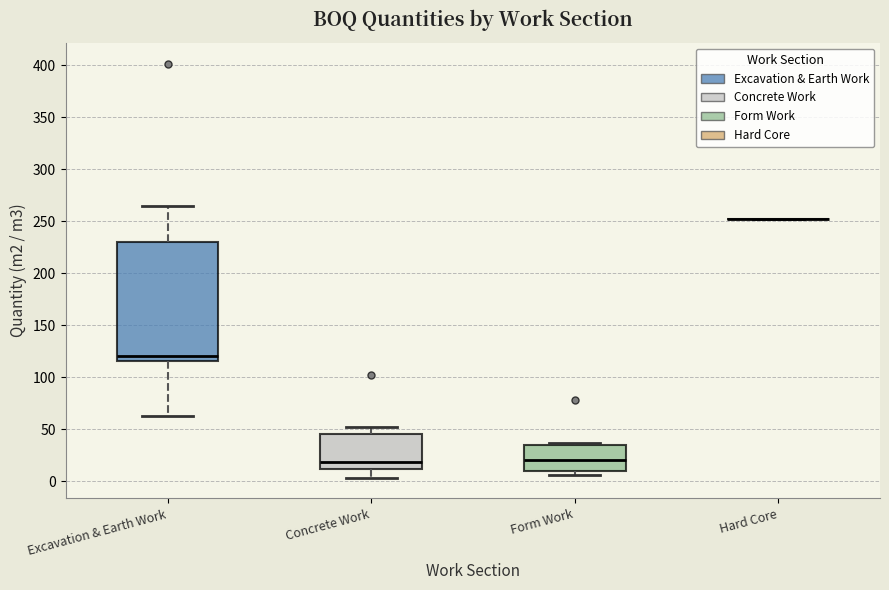

Which box is the tallest, from its lower edge to its upper edge?

Excavation & Earth Work